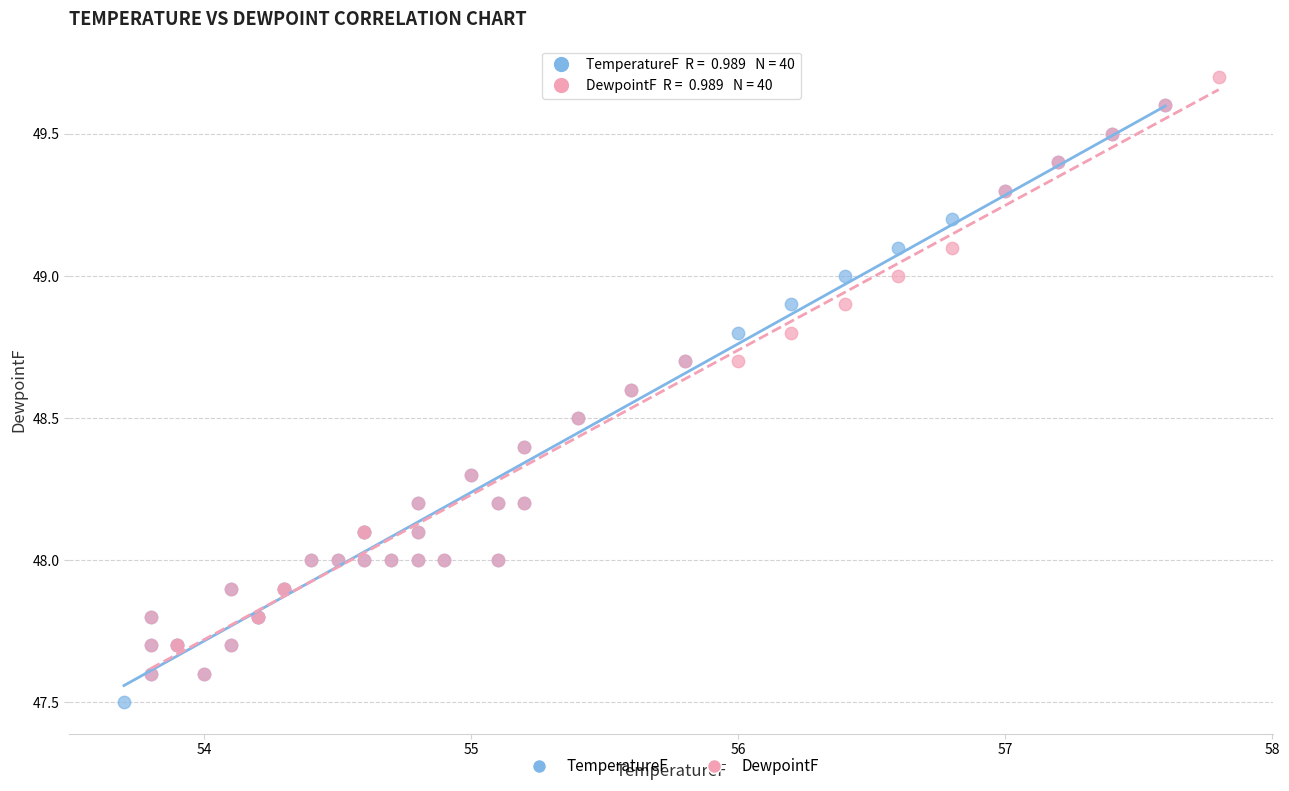

Which series reaches the minimum Y coordinate?

TemperatureF